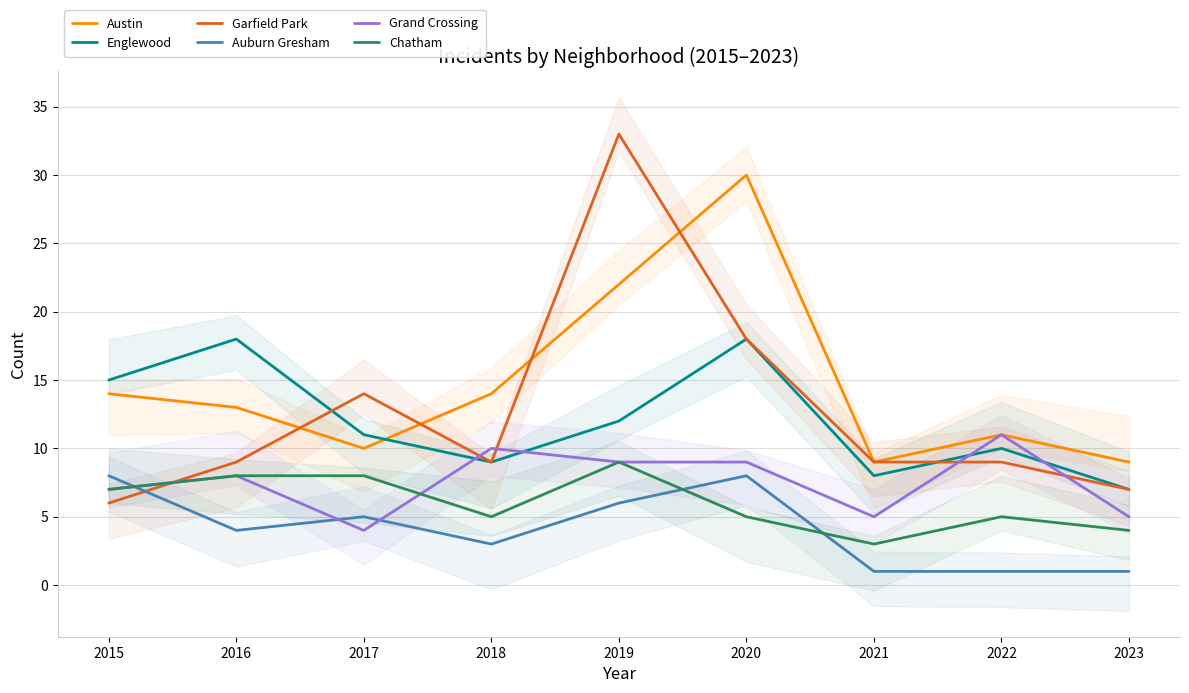

Reading left to right, list all the values displayed in this chart.

Austin: 2015=14	2016=13	2017=10	2018=14	2019=22	2020=30	2021=9	2022=11	2023=9
Englewood: 2015=15	2016=18	2017=11	2018=9	2019=12	2020=18	2021=8	2022=10	2023=7
Garfield Park: 2015=6	2016=9	2017=14	2018=9	2019=33	2020=18	2021=9	2022=9	2023=7
Auburn Gresham: 2015=8	2016=4	2017=5	2018=3	2019=6	2020=8	2021=1	2022=1	2023=1
Grand Crossing: 2015=7	2016=8	2017=4	2018=10	2019=9	2020=9	2021=5	2022=11	2023=5
Chatham: 2015=7	2016=8	2017=8	2018=5	2019=9	2020=5	2021=3	2022=5	2023=4